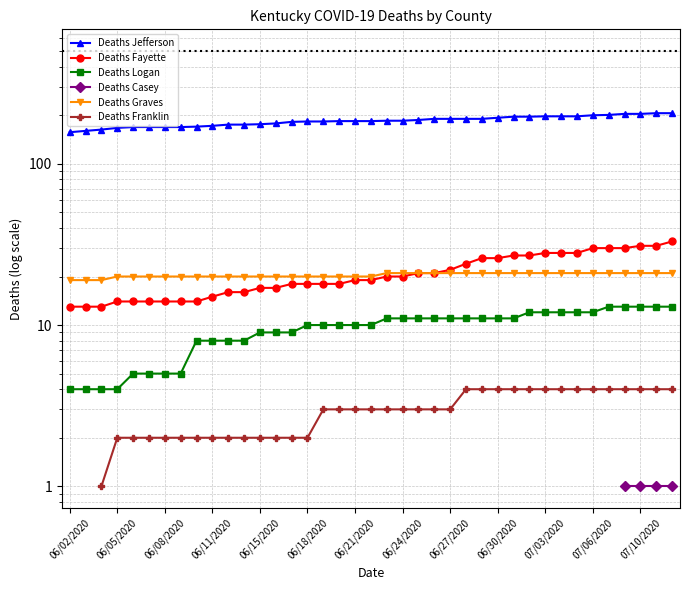

True or false: Deaths Casey and Deaths Jefferson intersect in this chart.

False